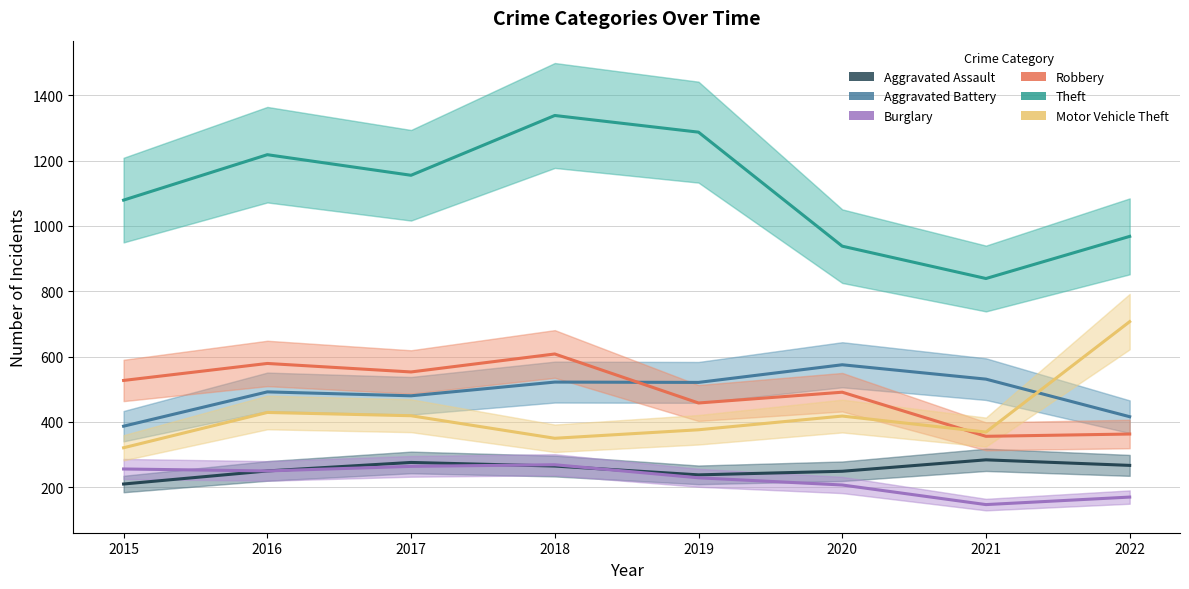

Reading left to right, list all the values displayed in this chart.

Aggravated Assault: 210	250	276	265	238	249	284	267
Aggravated Battery: 387	492	480	522	521	575	531	416
Burglary: 256	250	264	269	229	207	147	170
Robbery: 527	579	553	608	458	491	356	363
Theft: 1079	1218	1155	1338	1287	938	839	968
Motor Vehicle Theft: 321	429	419	350	376	418	369	707